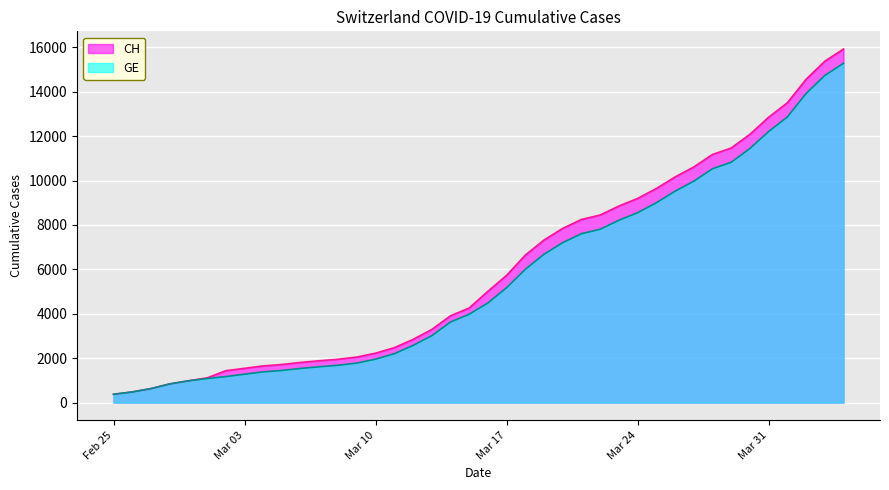

True or false: GE has a value of 7607 at 2020-03-21.

True